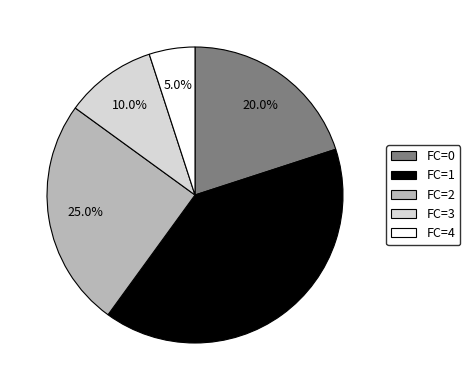

Which category has the smallest portion of the pie?

FC=4